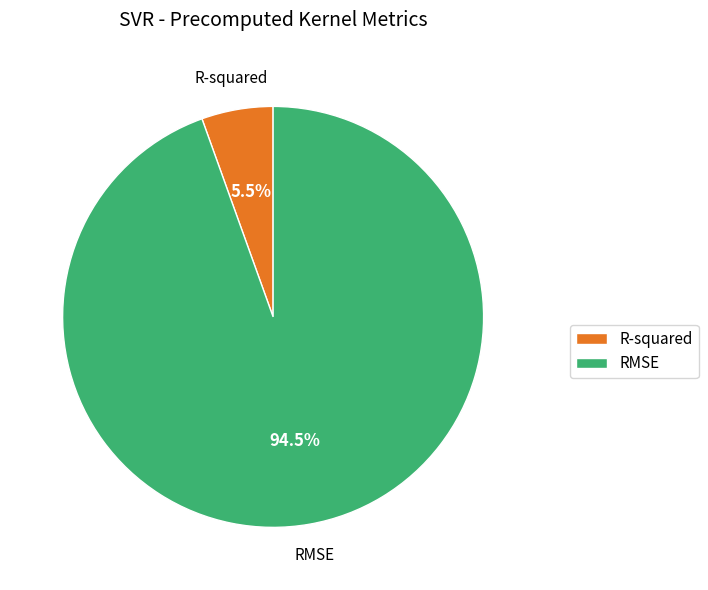

Between R-squared and RMSE, which is larger?

RMSE